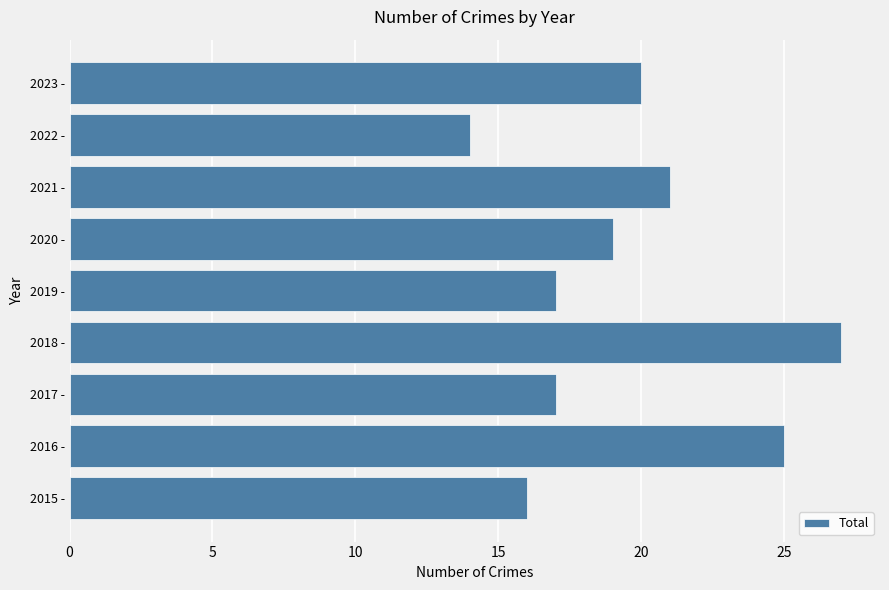

What is the ratio of the value at 2022 - to the value at 2015 -?

0.9